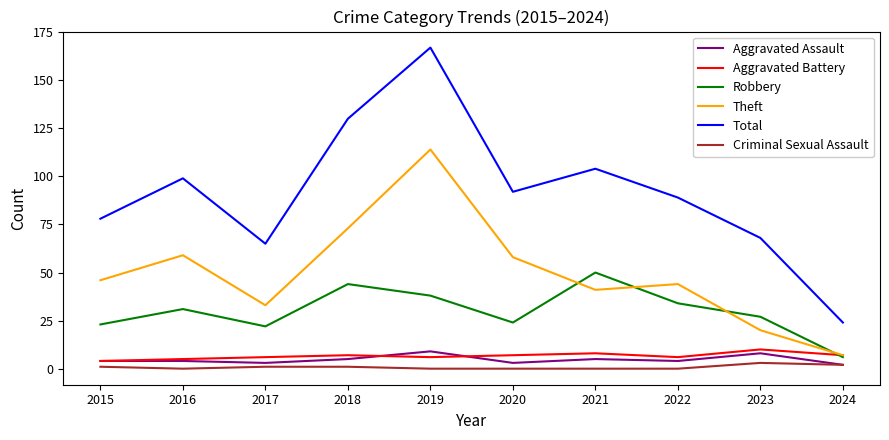

At which category is the sum across all series the highest?

2019